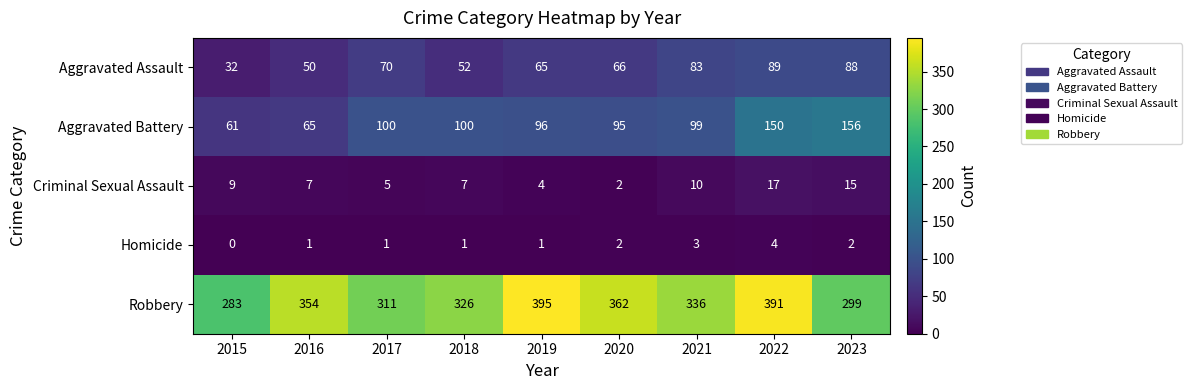

What is the maximum value shown in the chart?

395